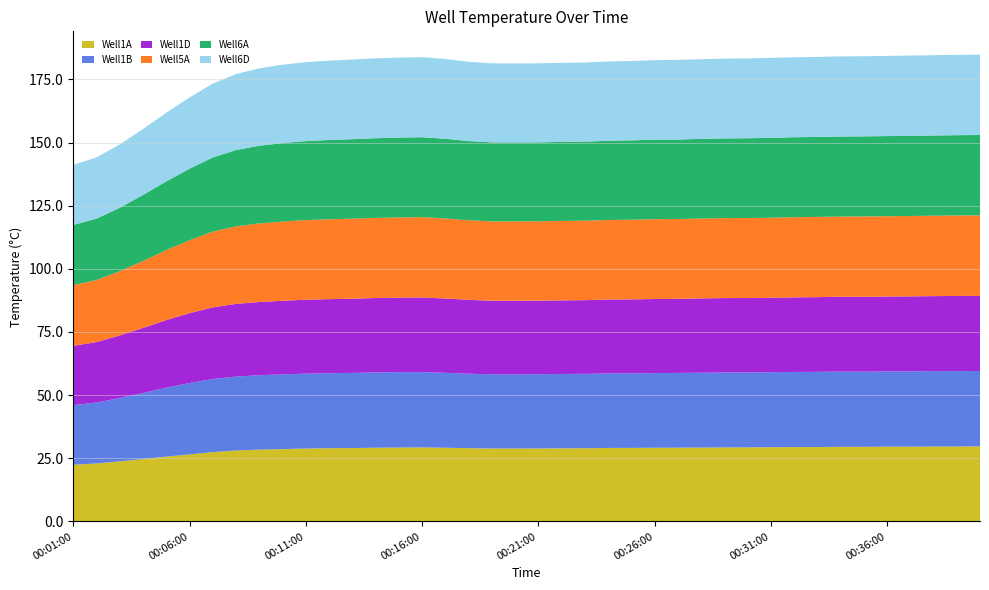

Reading right to left, list all the values displayed in this chart.

Well1A: 29.7	29.7	29.7	29.6	29.6	29.5	29.5	29.5	29.4	29.4	29.3	29.3	29.2	29.2	29.2	29.1	29.1	29.0	28.9	28.9	28.9	28.9	29.0	29.2	29.3	29.3	29.2	29.1	29.0	28.9	28.6	28.4	28.1	27.4	26.5	25.7	24.7	23.8	23.0	22.4
Well1B: 29.9	29.9	29.9	29.8	29.8	29.8	29.8	29.8	29.7	29.7	29.7	29.7	29.6	29.6	29.6	29.5	29.5	29.5	29.4	29.4	29.4	29.4	29.5	29.7	29.8	29.9	29.8	29.7	29.7	29.6	29.6	29.5	29.3	29.0	28.3	27.3	26.2	25.1	24.1	23.6
Well1D: 29.7	29.7	29.7	29.7	29.6	29.6	29.6	29.6	29.5	29.5	29.4	29.5	29.4	29.3	29.3	29.3	29.2	29.2	29.1	29.1	29.1	29.1	29.2	29.4	29.6	29.5	29.5	29.4	29.3	29.3	29.1	29.0	28.8	28.4	27.7	26.8	25.8	24.8	23.9	23.5
Well5A: 31.9	31.9	31.8	31.8	31.8	31.8	31.8	31.8	31.7	31.7	31.7	31.7	31.6	31.6	31.6	31.6	31.5	31.5	31.5	31.4	31.4	31.4	31.5	31.7	31.8	31.8	31.7	31.7	31.6	31.5	31.4	31.1	30.7	30.0	28.9	27.7	26.5	25.4	24.6	24.0
Well6A: 31.8	31.8	31.8	31.7	31.7	31.7	31.7	31.7	31.7	31.6	31.6	31.5	31.5	31.5	31.5	31.4	31.4	31.3	31.3	31.2	31.3	31.3	31.4	31.5	31.6	31.6	31.5	31.5	31.4	31.3	31.1	30.8	30.2	29.4	28.3	27.2	26.2	25.1	24.3	23.8
Well6D: 31.8	31.8	31.8	31.8	31.7	31.7	31.7	31.7	31.6	31.7	31.6	31.6	31.6	31.5	31.5	31.4	31.4	31.3	31.3	31.3	31.3	31.3	31.4	31.6	31.7	31.7	31.6	31.5	31.4	31.2	31.0	30.6	30.1	29.2	28.2	27.2	26.1	25.1	24.2	23.8